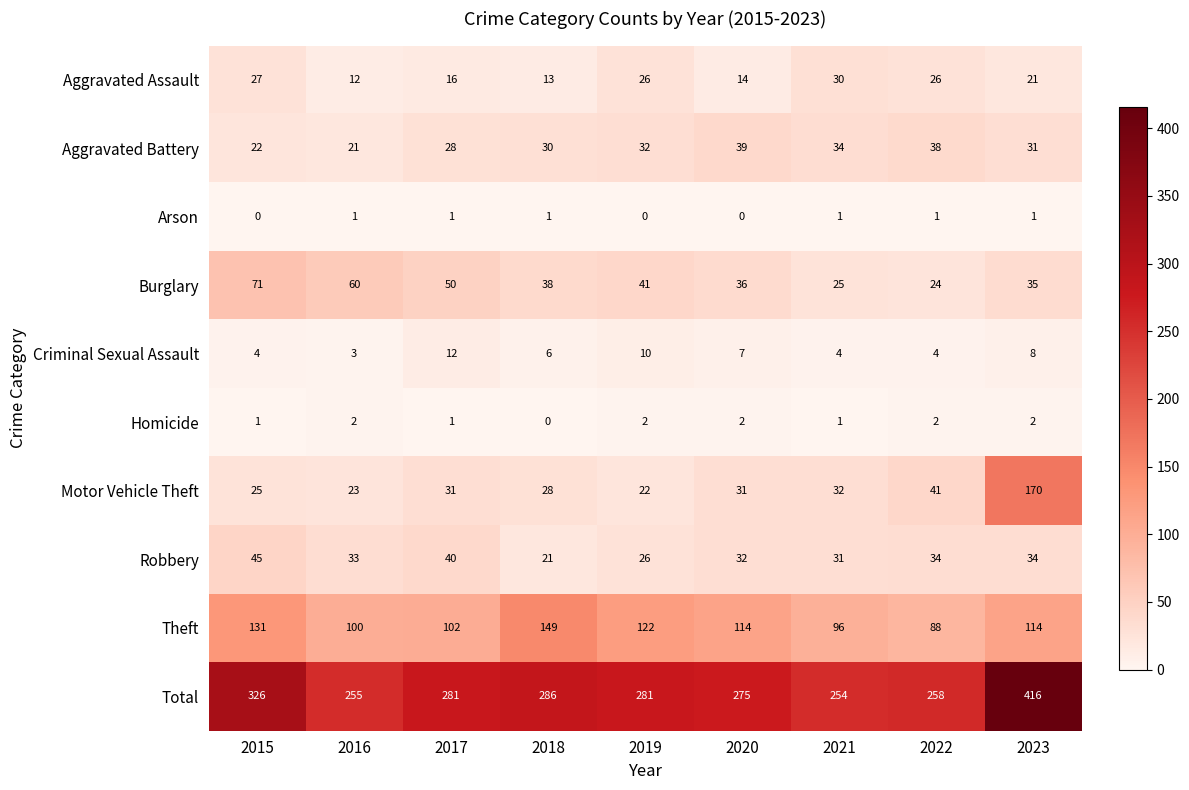

How many categories are shown in the chart?

9